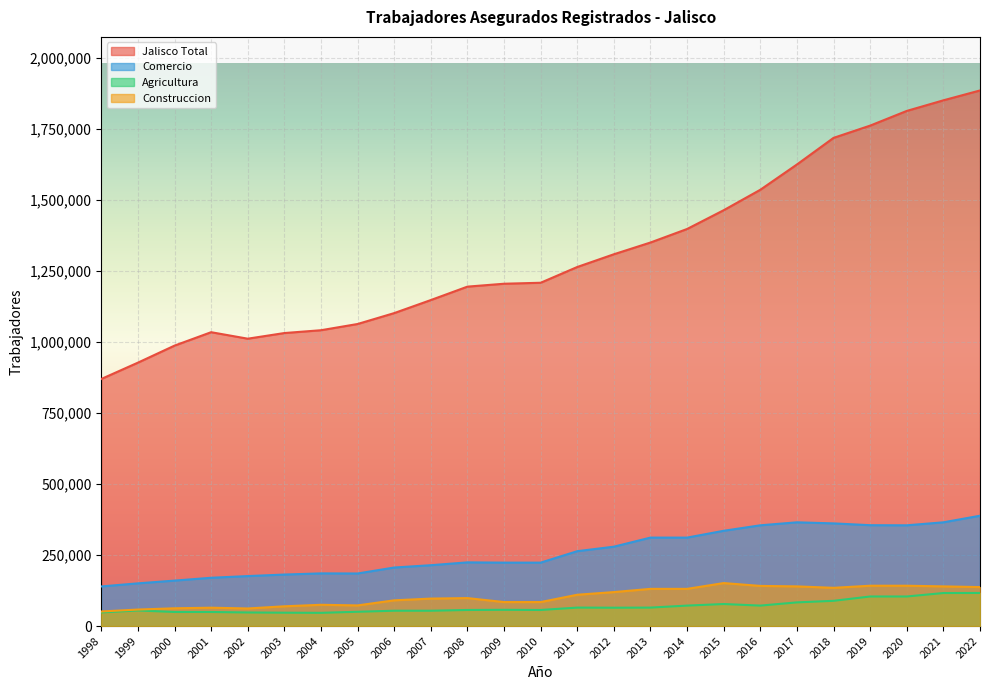

True or false: Agricultura and Jalisco Total intersect in this chart.

False